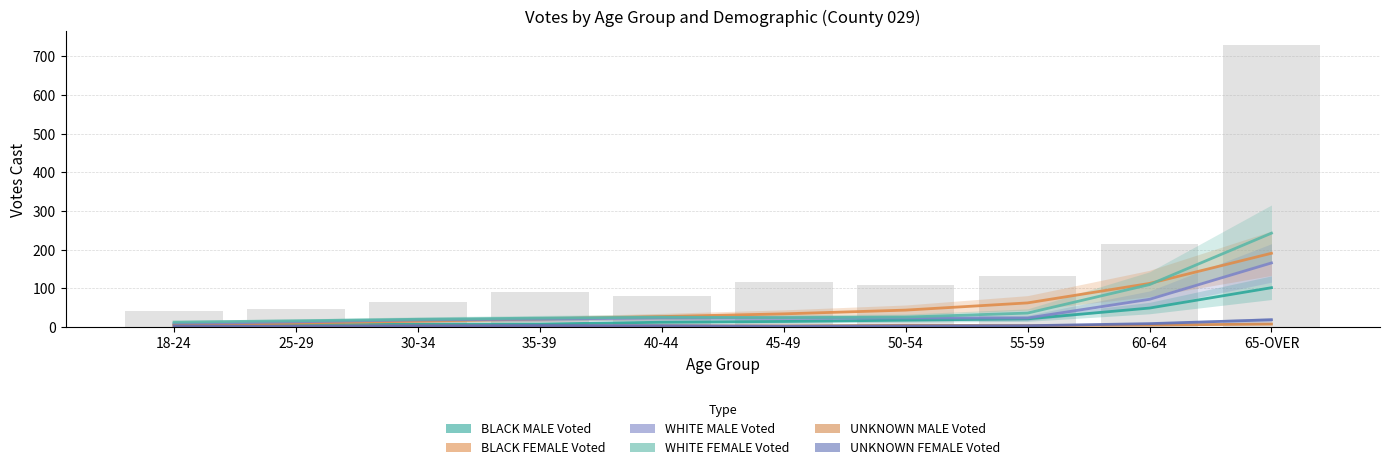

Which has a higher value, 45-49 or 50-54?

50-54